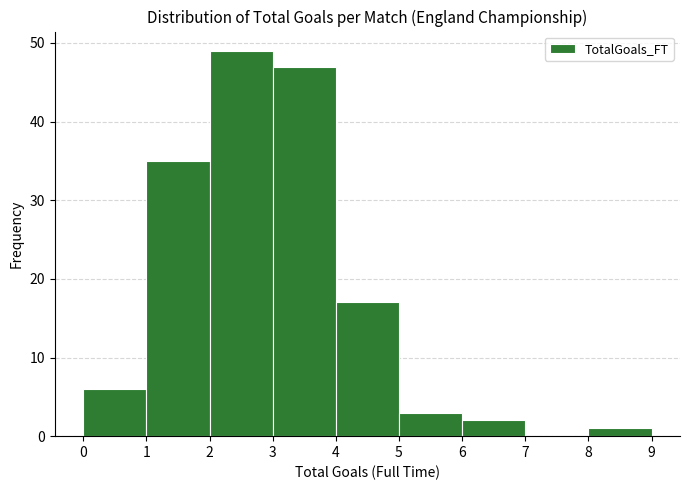

What is the height of the bar covering 2 to 3 on the x-axis? The values are not printed on the chart, so give them approximately, as read against the axis.

49